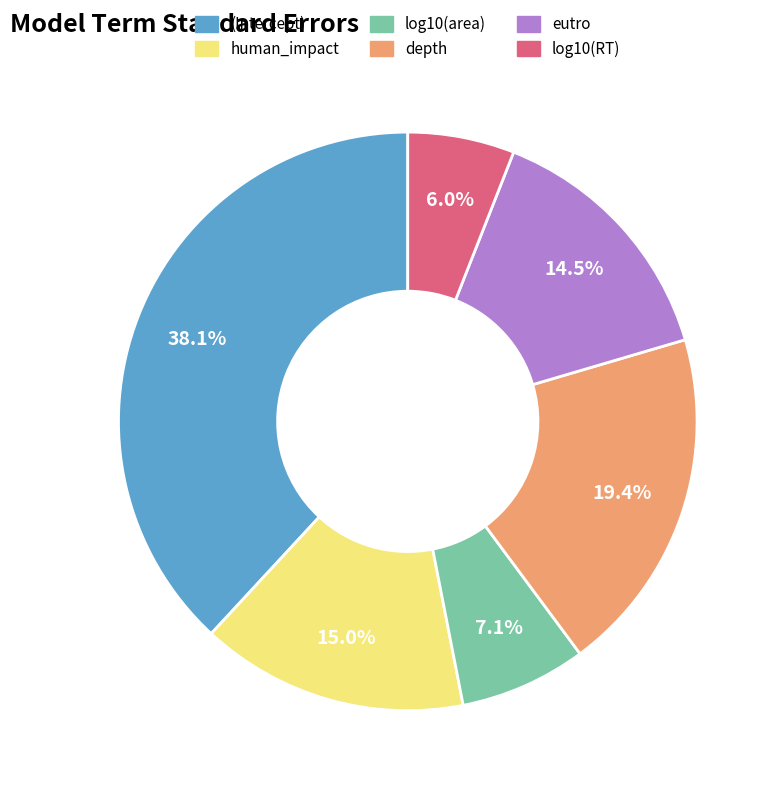

To the nearest percent, what is the difference between the depth and (Intercept) slice percentages?

19%